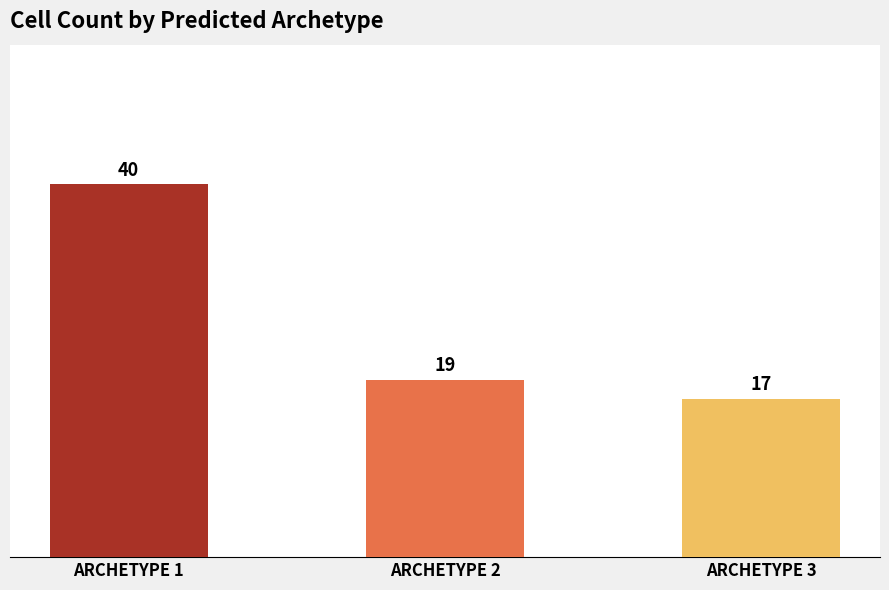

True or false: the data shows 24 at ARCHETYPE 1.

False